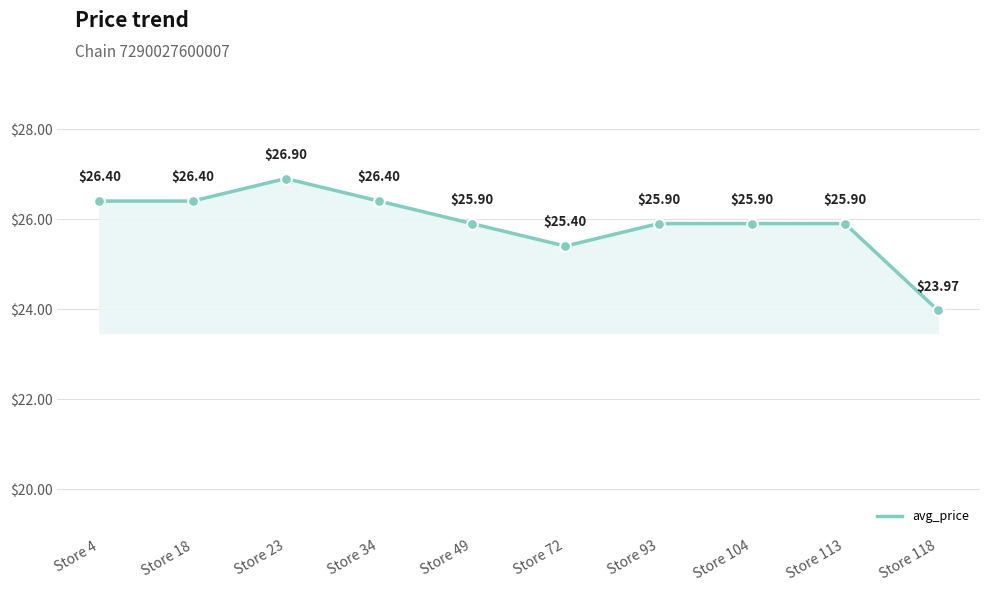

Approximately how many times larger is the value at Store 18 compared to Store 4?

1.0